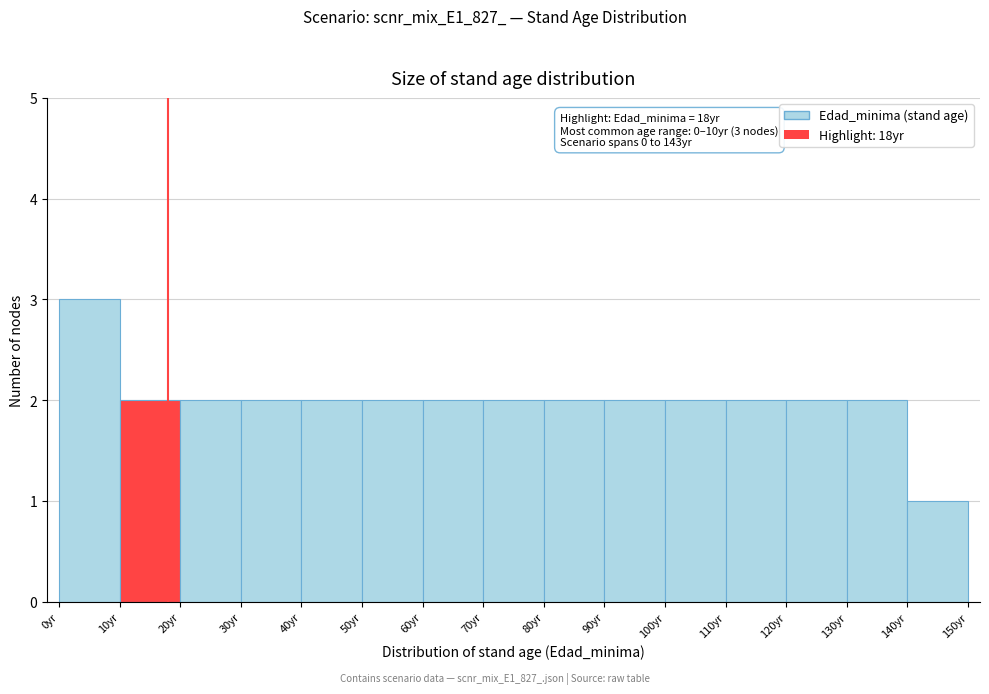

Over which range of the x-axis is the bar tallest?

0 to 10